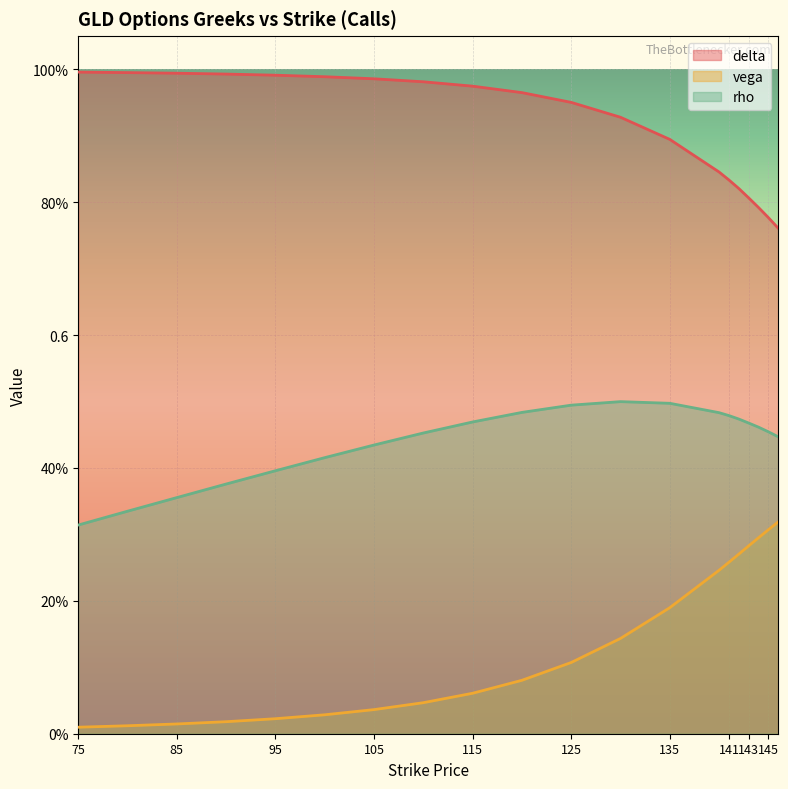

Which label corresponds to the smallest value in the chart?

75